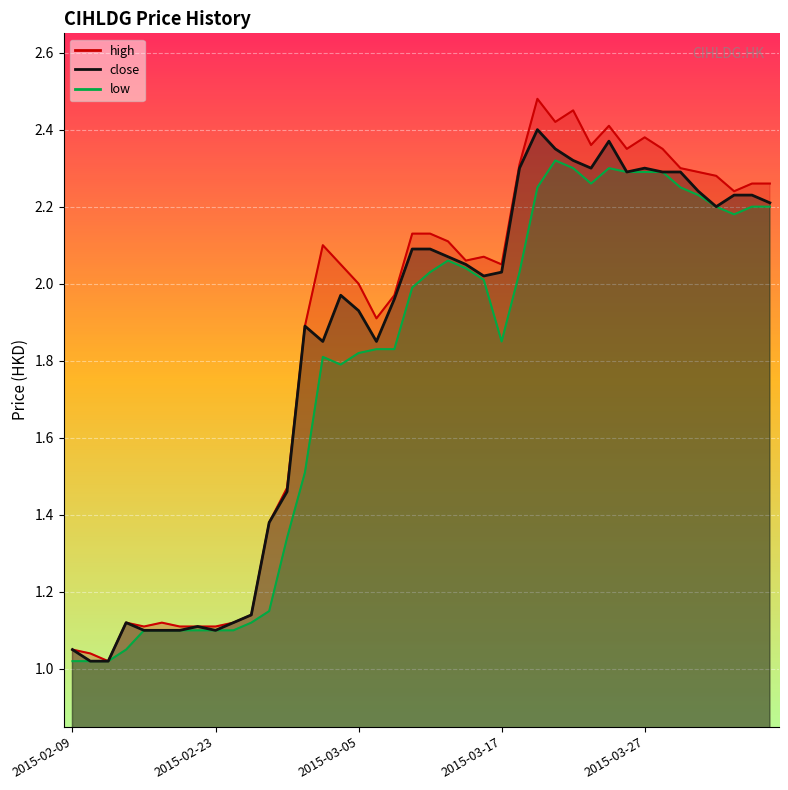

True or false: low and high intersect in this chart.

False